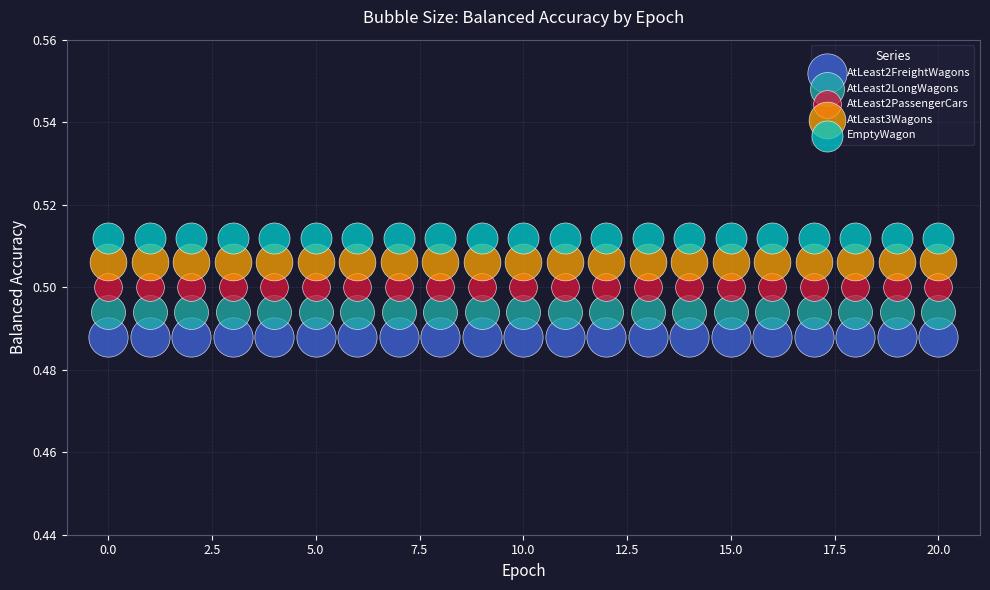

Which series contains the highest Y value?

EmptyWagon